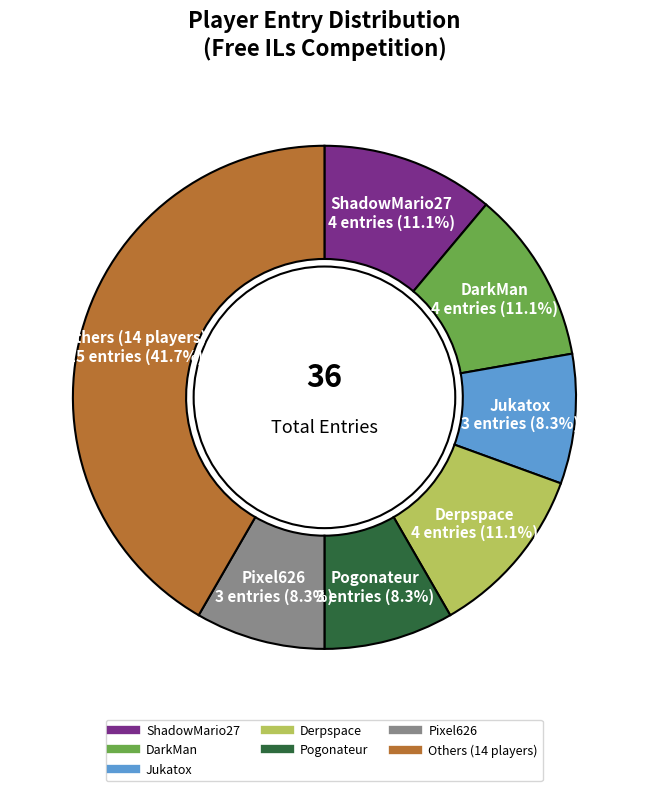

Is there any slice that represents more than half of the pie?

No